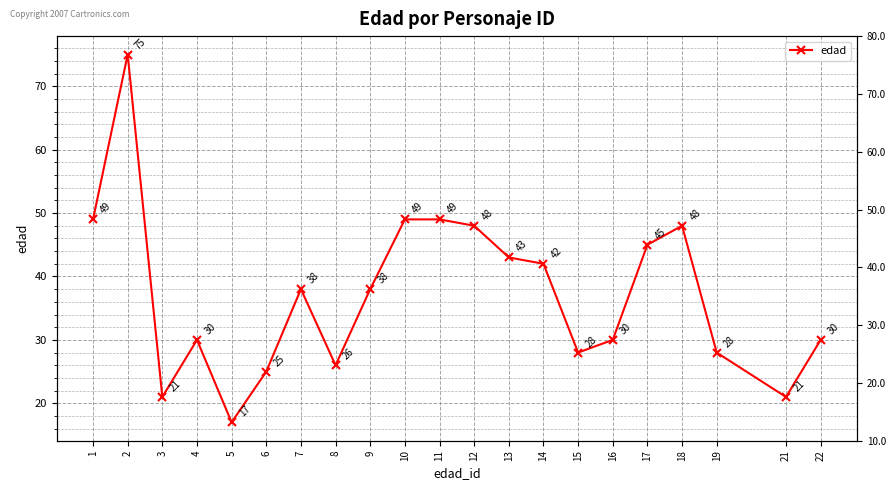

What is the smallest value displayed?

17